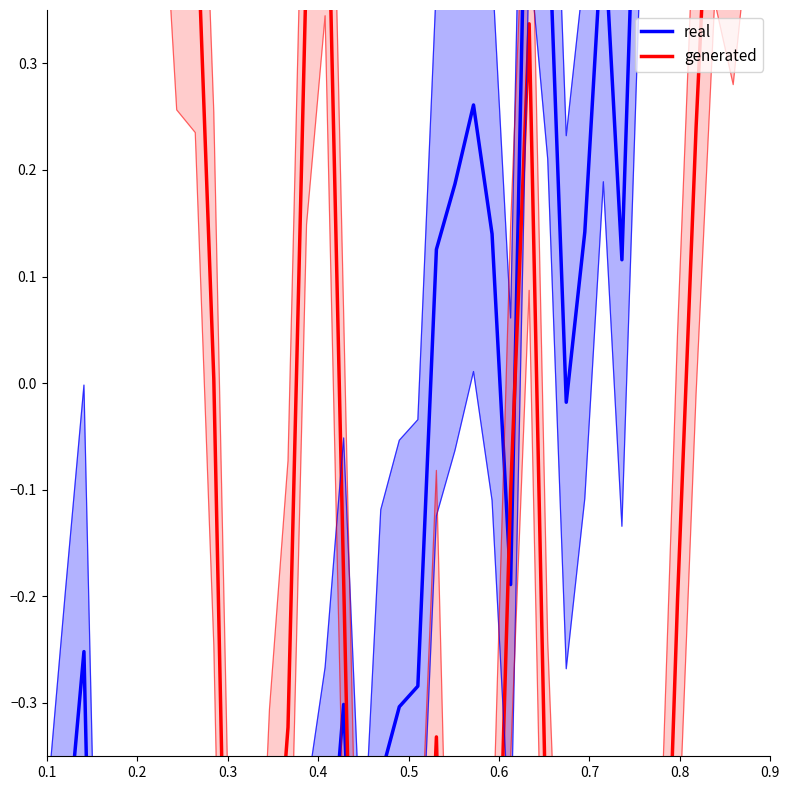

What are all the series names shown in the legend?

real, generated